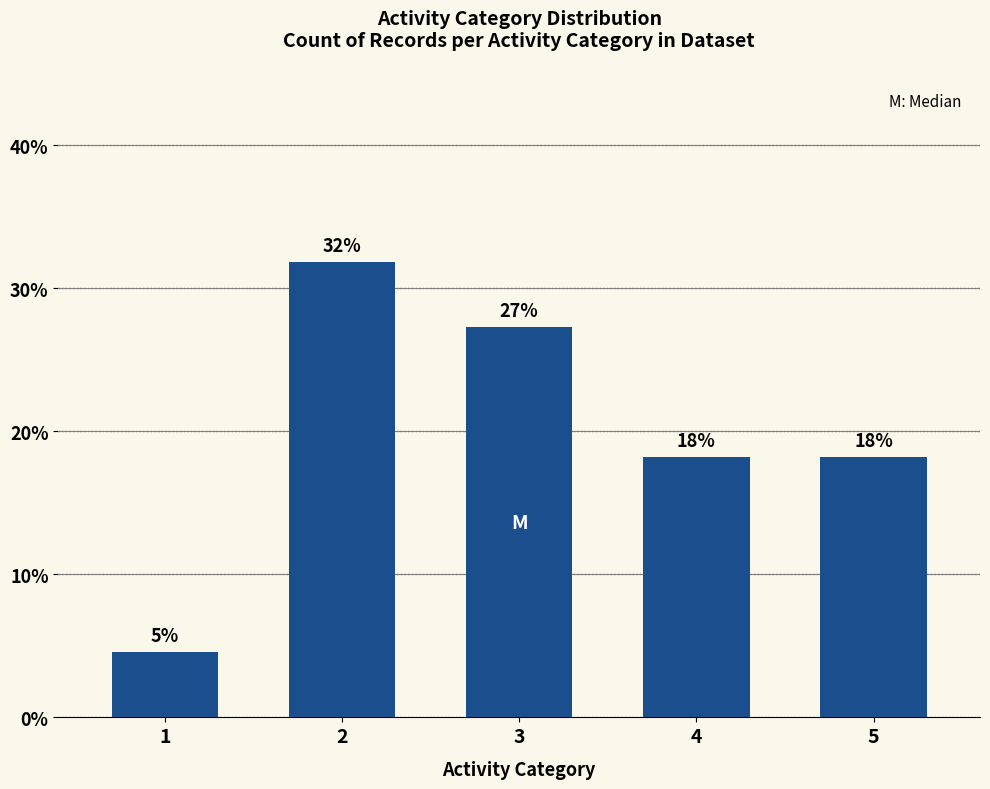

What is the minimum value shown in the chart?

4.5